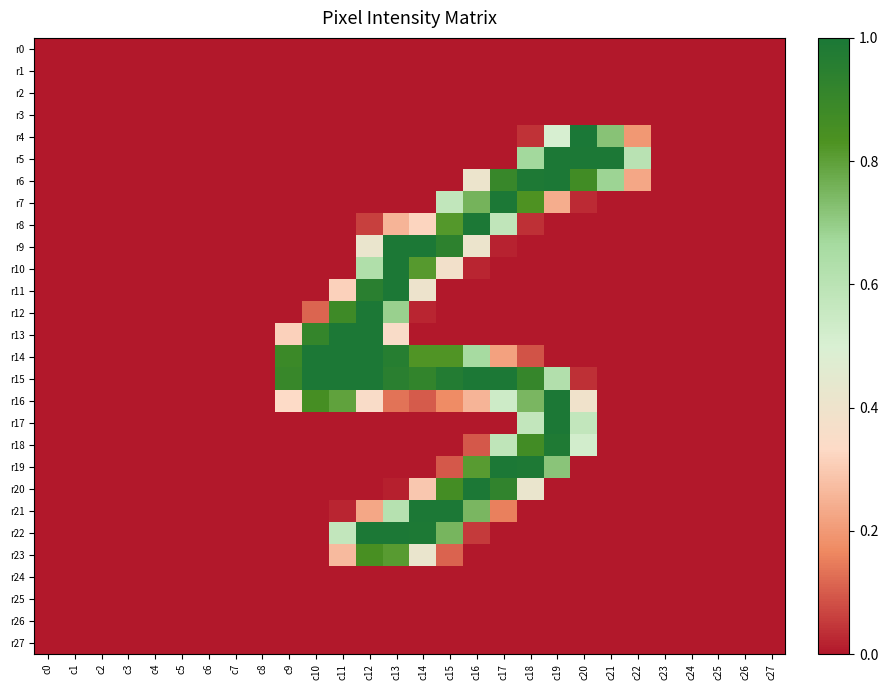

Count the number of data series in this chart.

28